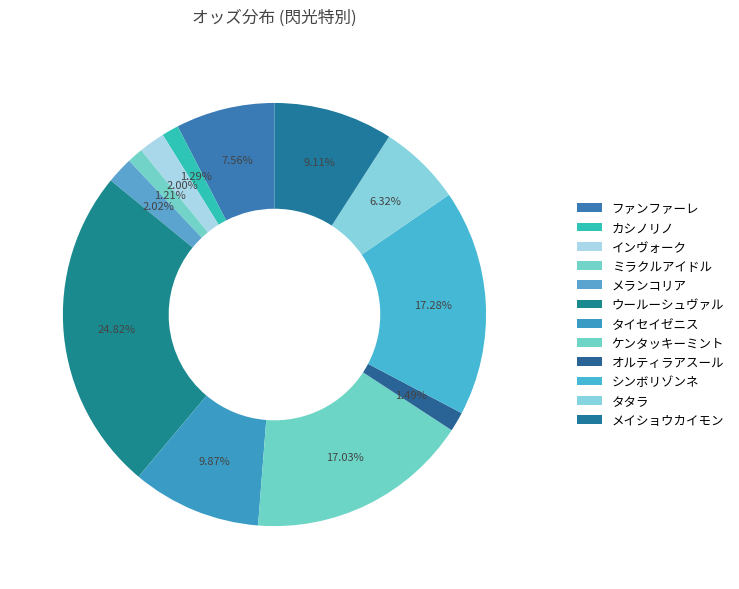

Is there a majority slice in this chart?

No